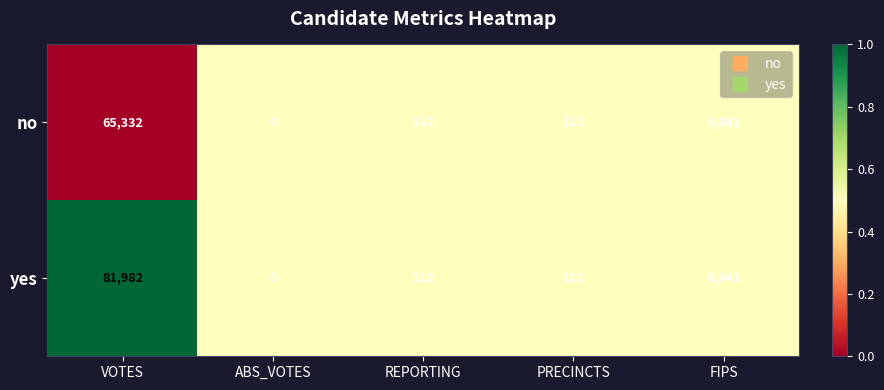

Rank the series by their average value, from highest to lowest.

yes, no